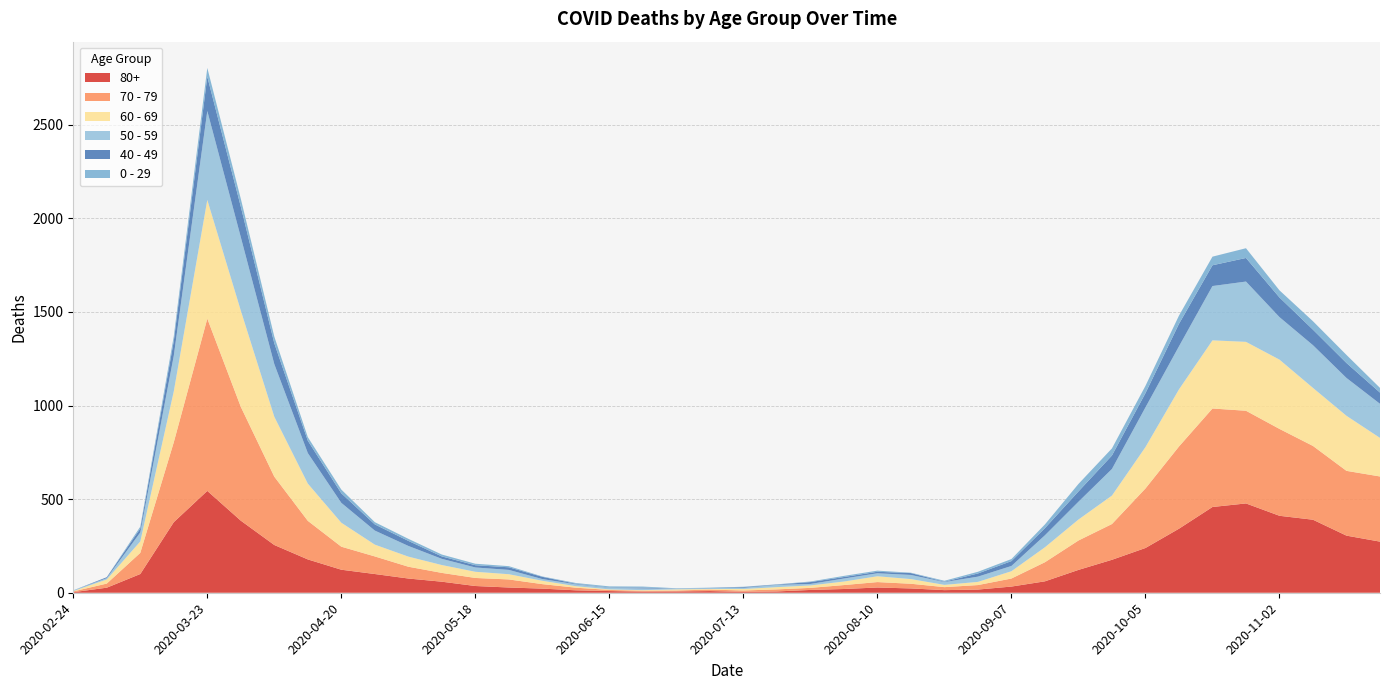

True or false: 70 - 79 has a value of 63 at 2020-05-04.

True